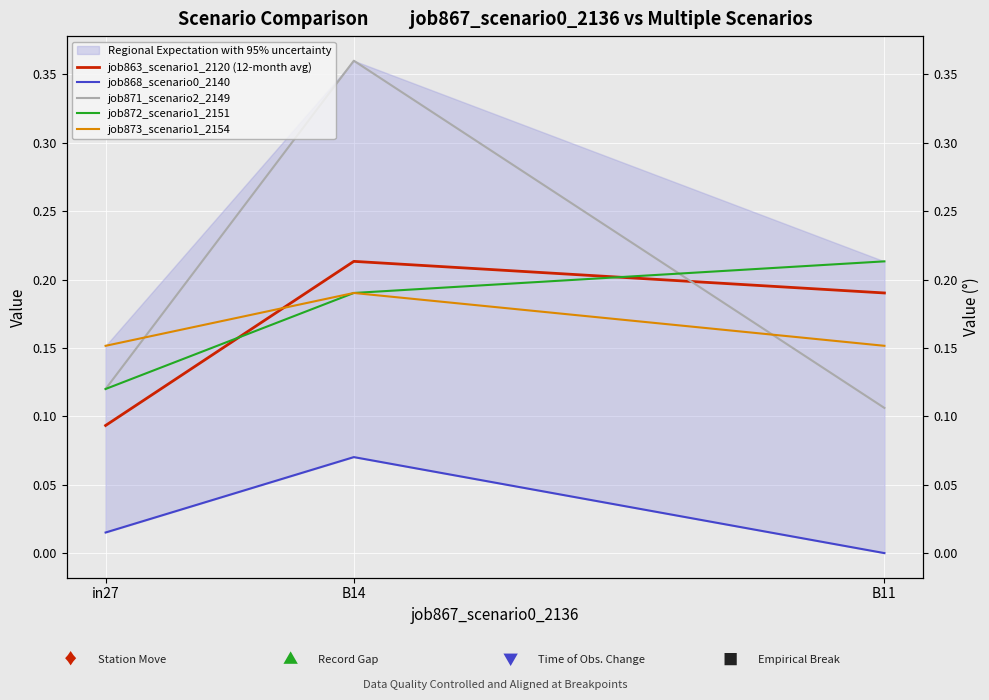

Is it true that job873_scenario1_2154 equals 0.3 at B11?

False